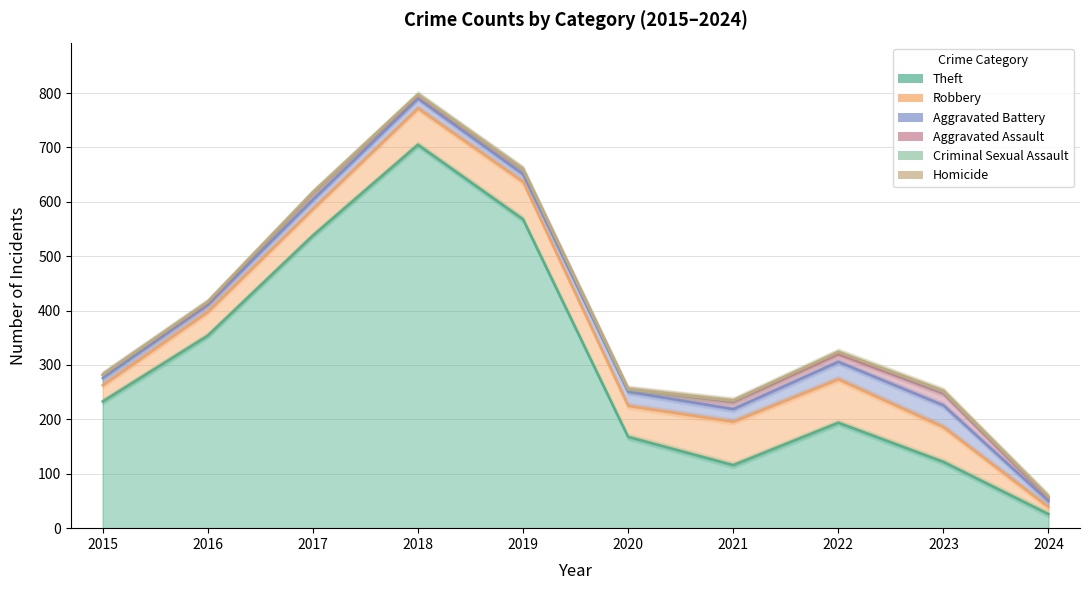

How many lines are shown in the chart?

6